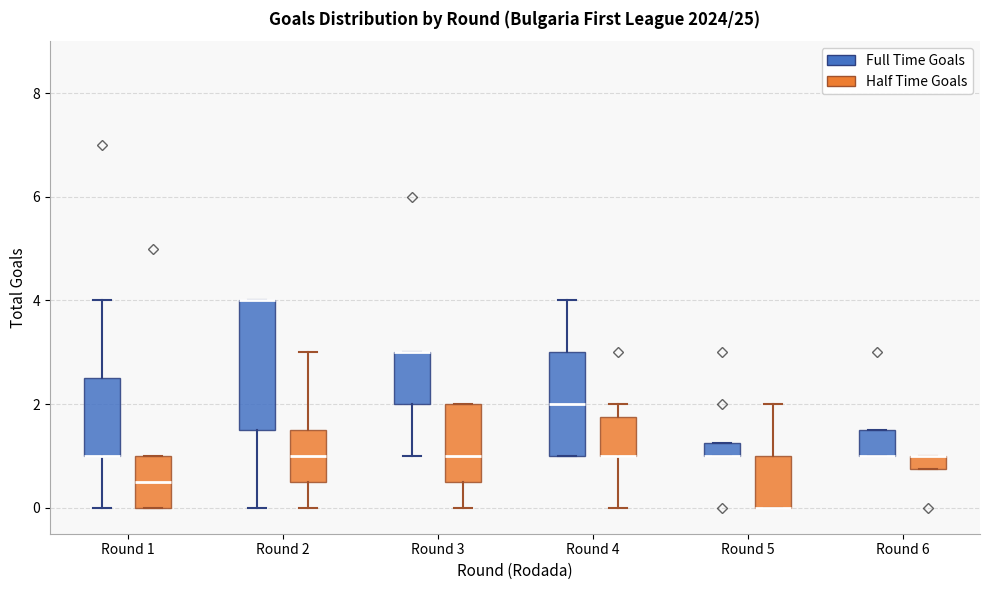

Where does the lower whisker of the box for Round 2 (Full Time Goals) end on the y-axis? The values are not printed on the chart, so give them approximately, as read against the axis.

0.0